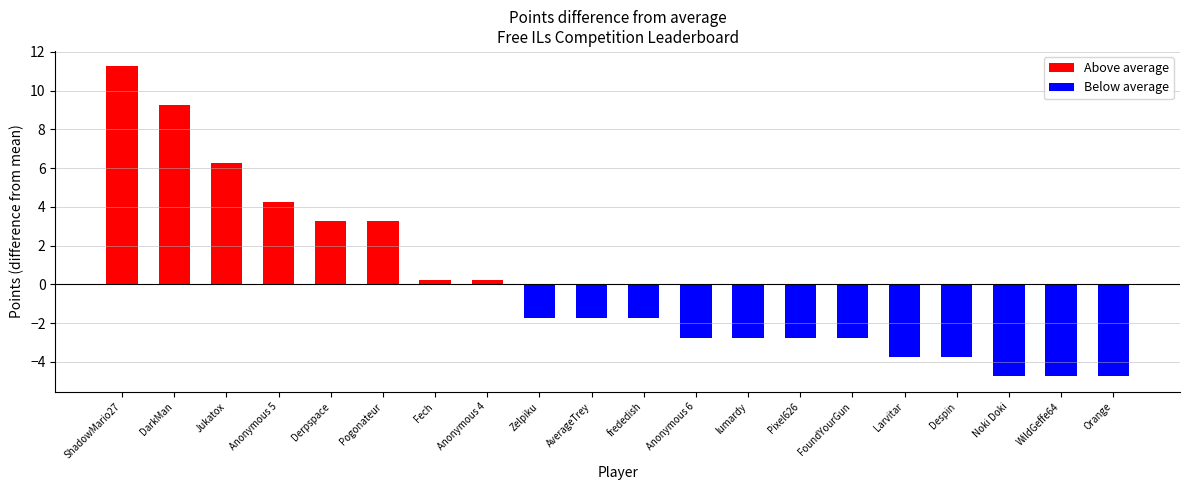

What position from the right is DarkMan?

19